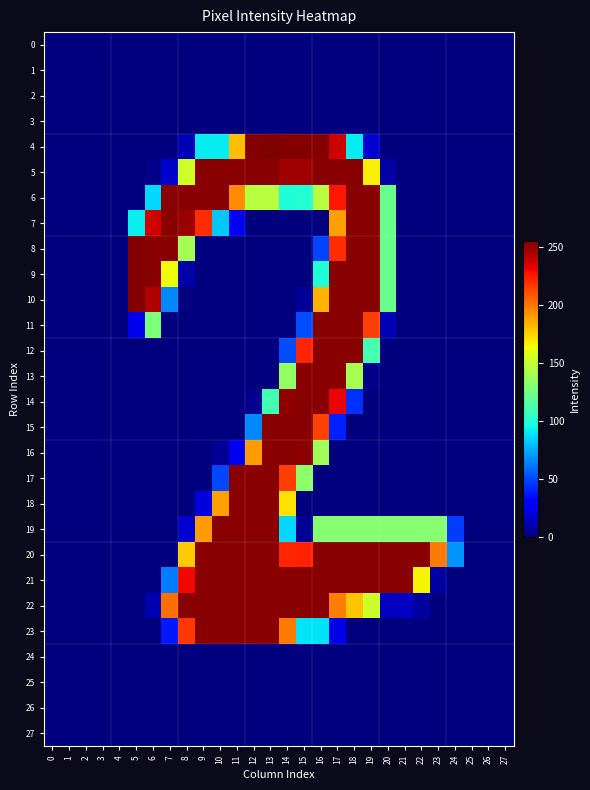

How many categories are shown in the chart?

28